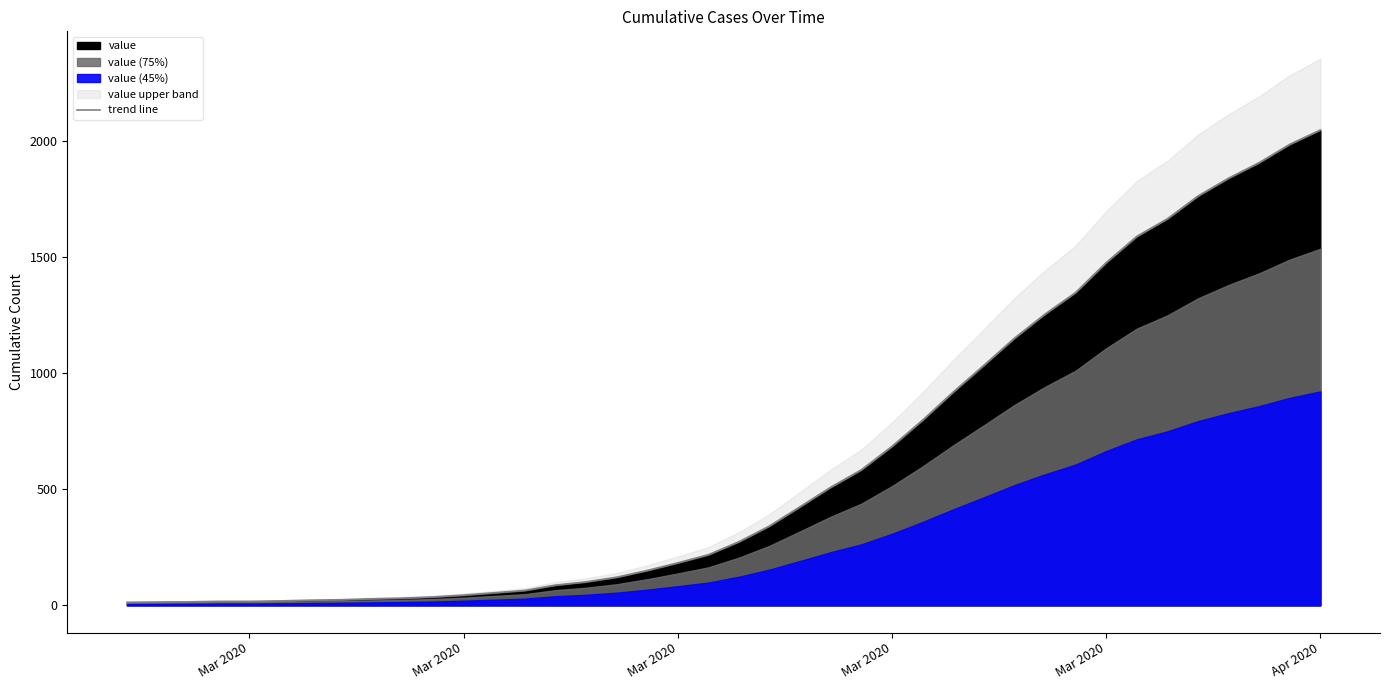

How many lines are shown in the chart?

1